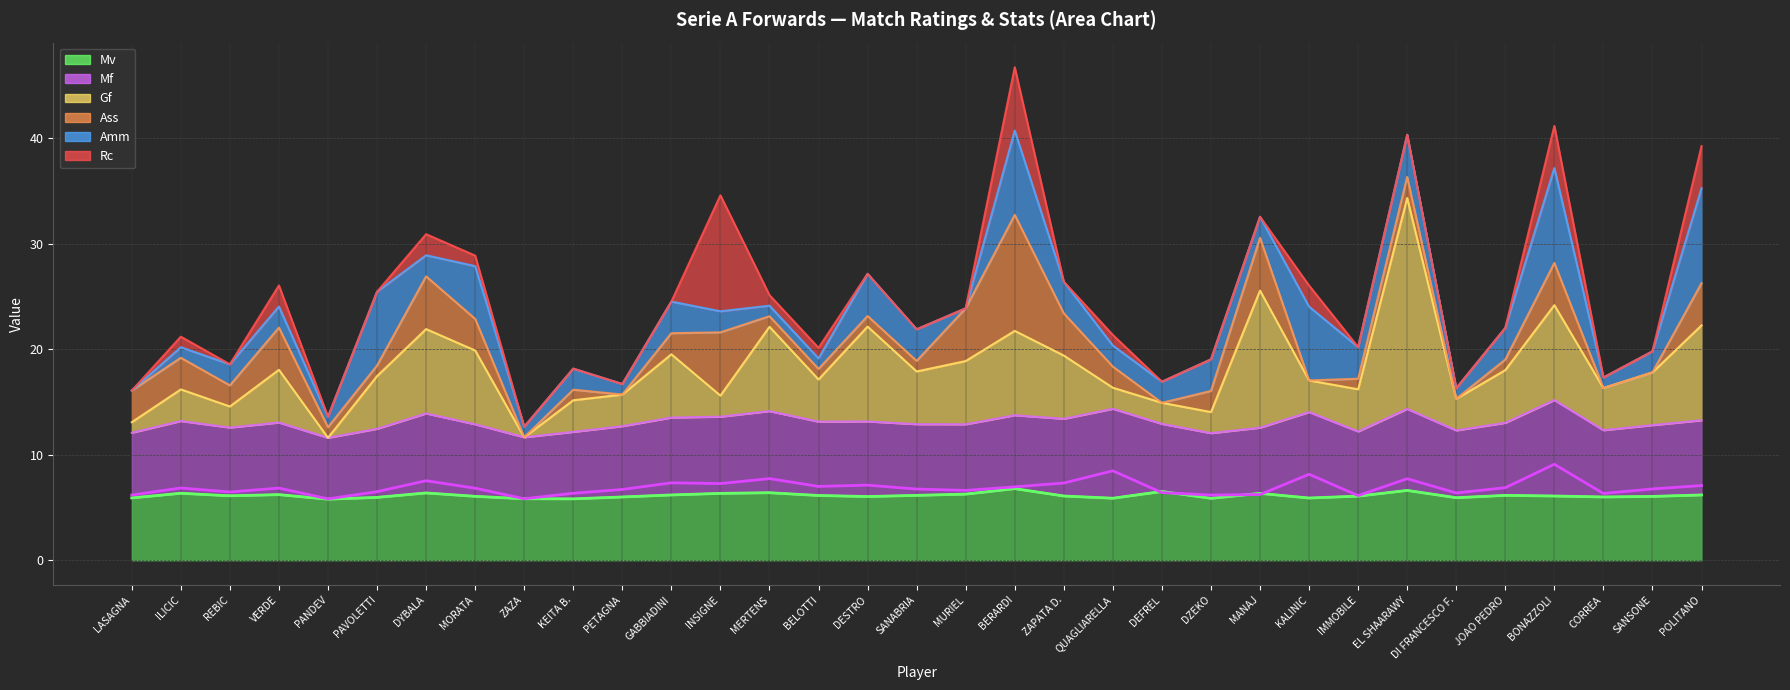

At which label is Mv closest to 6?

PETAGNA